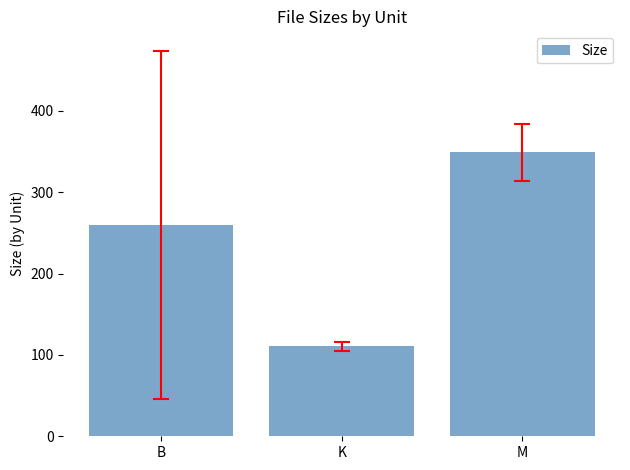

The chart shows a value of 110.4 at K. True or false?

True